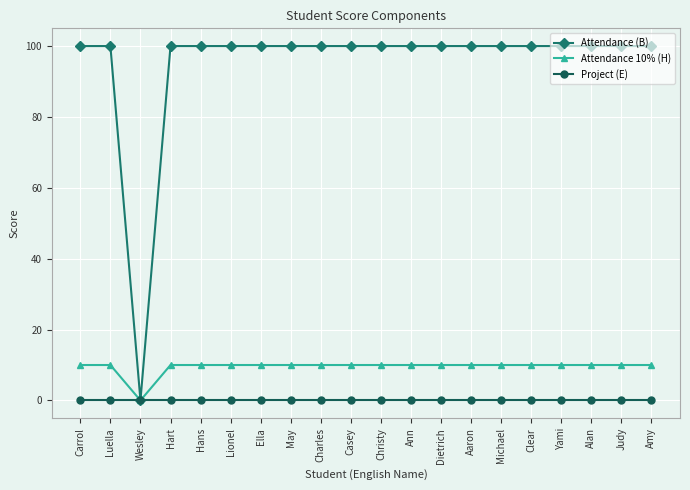

Reading right to left, what are all the values shown in this chart?

Attendance (B): Amy=100	Judy=100	Alan=100	Yami=100	Clear=100	Michael=100	Aaron=100	Dietrich=100	Ann=100	Christy=100	Casey=100	Charles=100	May=100	Ella=100	Lionel=100	Hans=100	Hart=100	Wesley=0	Luella=100	Carrol=100
Attendance 10% (H): Amy=10	Judy=10	Alan=10	Yami=10	Clear=10	Michael=10	Aaron=10	Dietrich=10	Ann=10	Christy=10	Casey=10	Charles=10	May=10	Ella=10	Lionel=10	Hans=10	Hart=10	Wesley=0	Luella=10	Carrol=10
Project (E): Amy=0	Judy=0	Alan=0	Yami=0	Clear=0	Michael=0	Aaron=0	Dietrich=0	Ann=0	Christy=0	Casey=0	Charles=0	May=0	Ella=0	Lionel=0	Hans=0	Hart=0	Wesley=0	Luella=0	Carrol=0